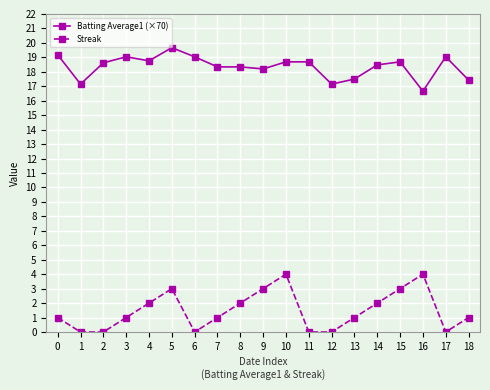

What is the sum of all Batting Average1 (×70) values?

348.7